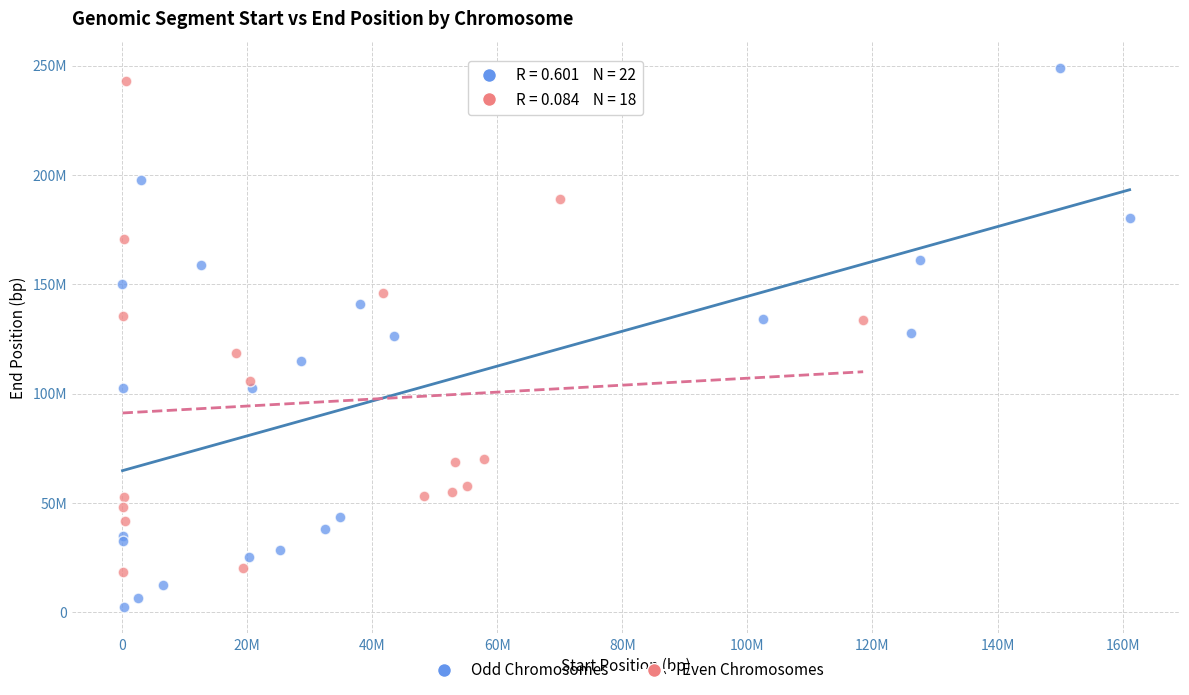

Which series contains the lowest Y value?

Odd Chromosomes